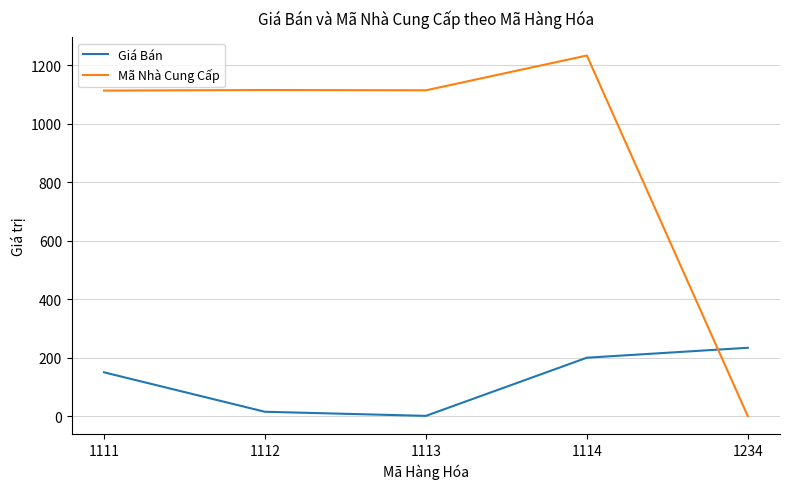

What value does the Mã Nhà Cung Cấp series have at 1114, to the nearest 100?

1200